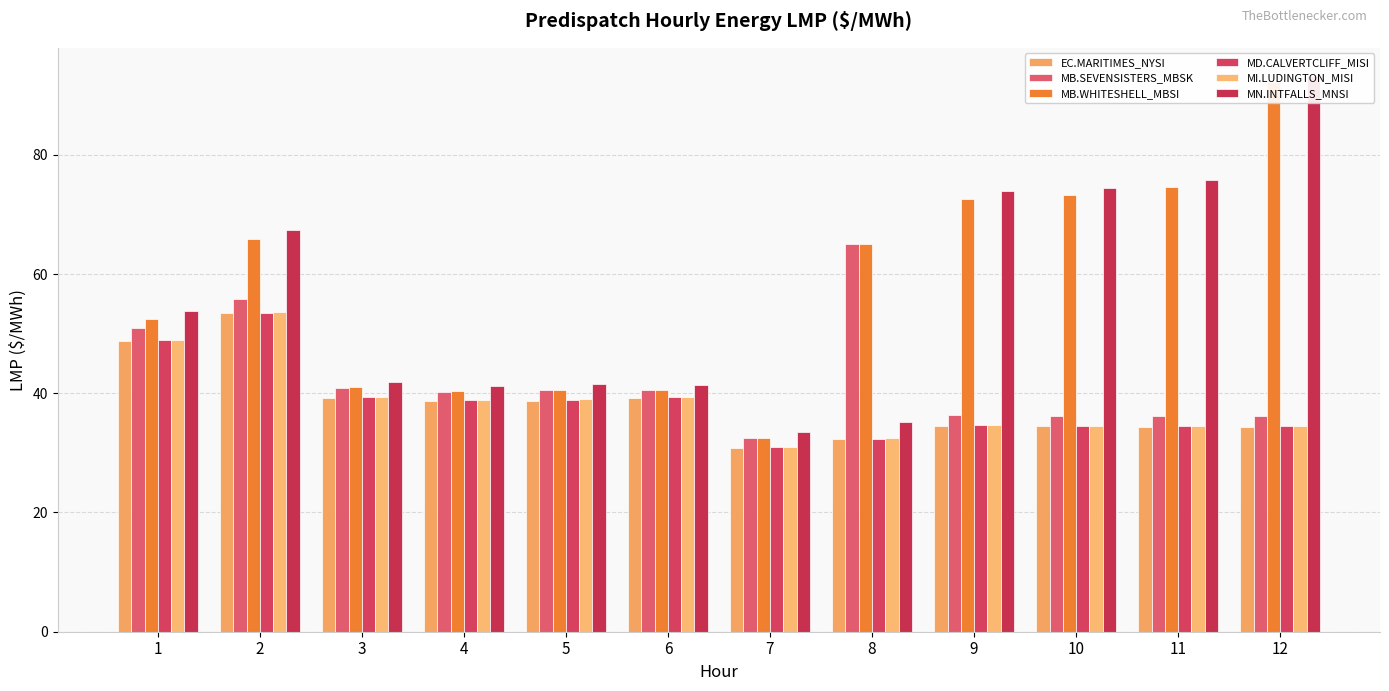

Count the number of data series in this chart.

6